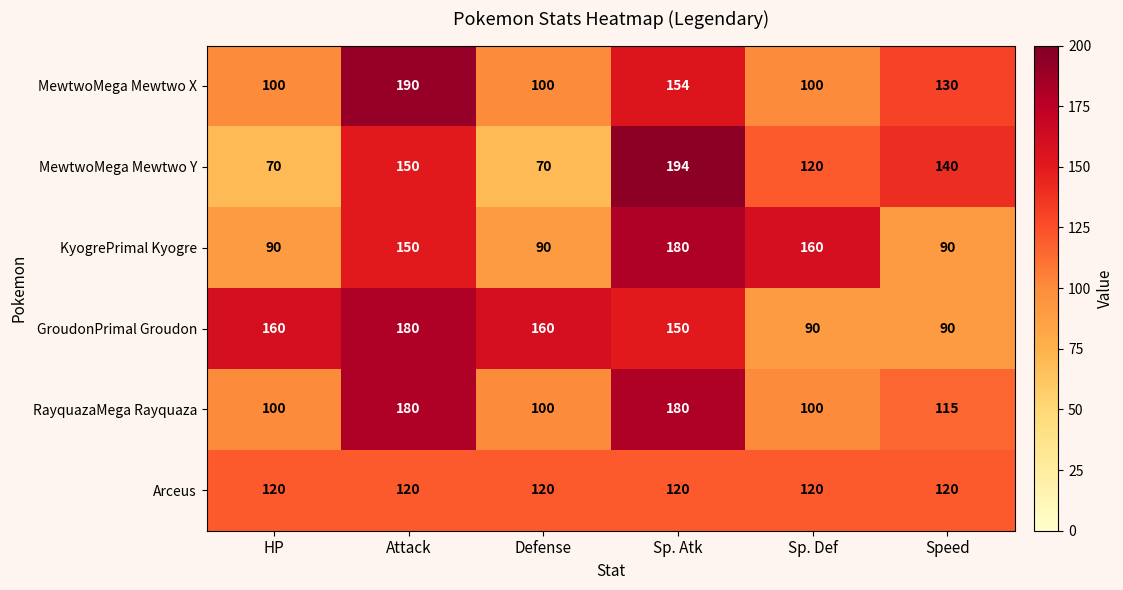

What is the total value across all series at Speed?

685